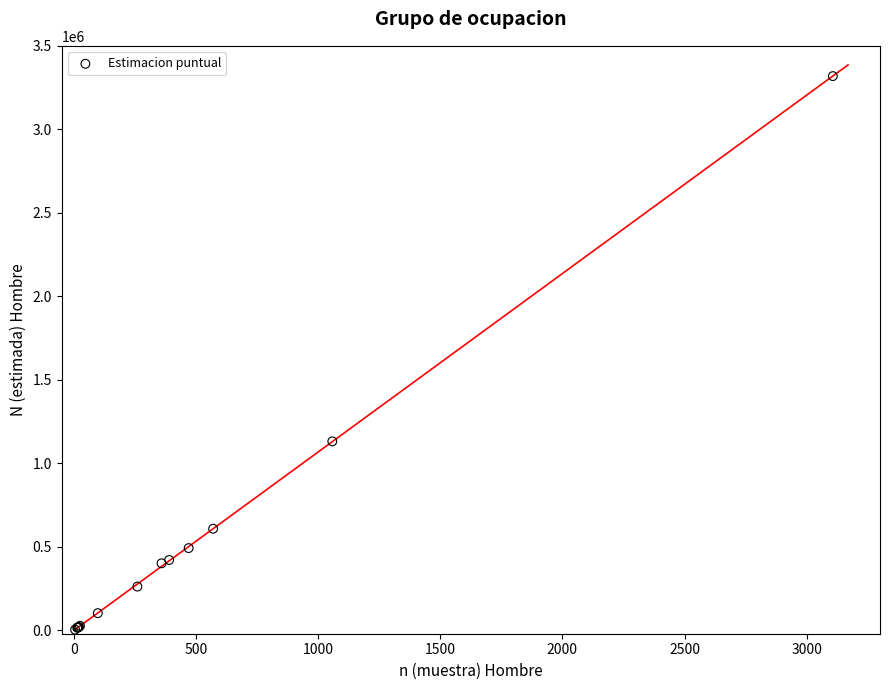

What Y value in the scatter plot is closest to 1661726?

1131845